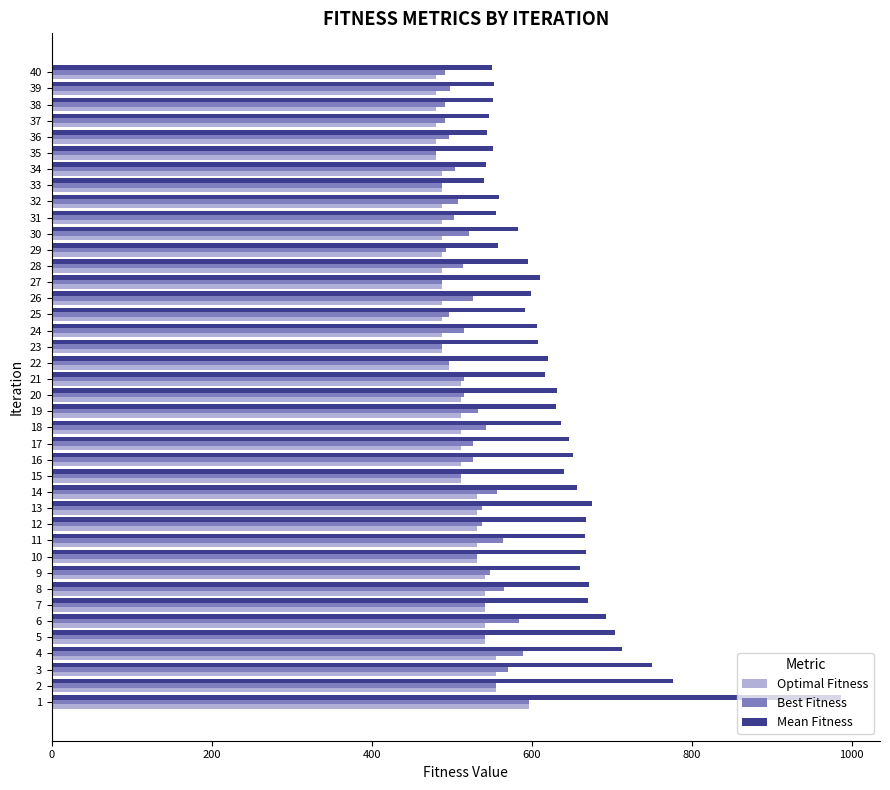

What is the highest value of the Optimal Fitness series?

597